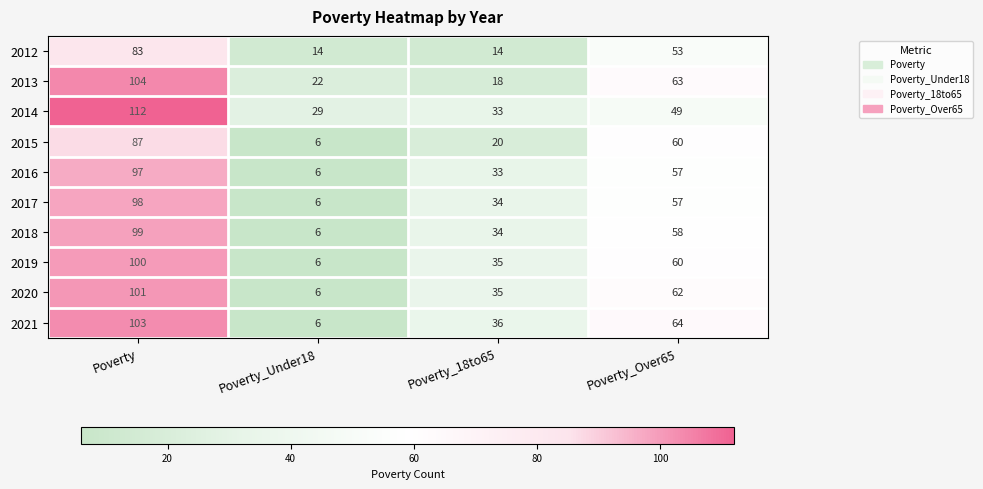

How many values in the 2020 series are below 62?

2